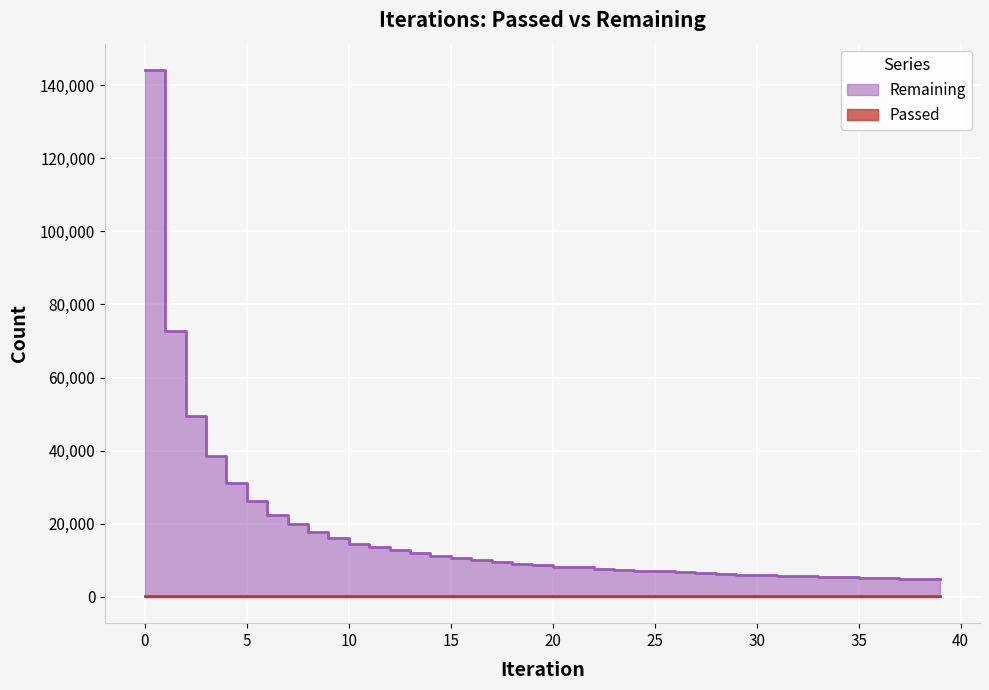

Reading left to right, what are all the values shown in this chart?

Remaining: 144133	72851	49424	38408	31139	26111	22480	19795	17706	15985	14582	13735	12758	11907	11185	10579	9996	9496	9025	8599	8217	8027	7733	7457	7187	6930	6692	6475	6271	6083	5903	5734	5576	5429	5325	5200	5087	4974	4862	4755
Passed: 144	145	148	154	156	157	158	159	160	161	162	166	168	169	170	172	172	174	174	175	176	180	182	183	184	185	185	186	187	188	188	189	190	191	193	194	195	196	197	198